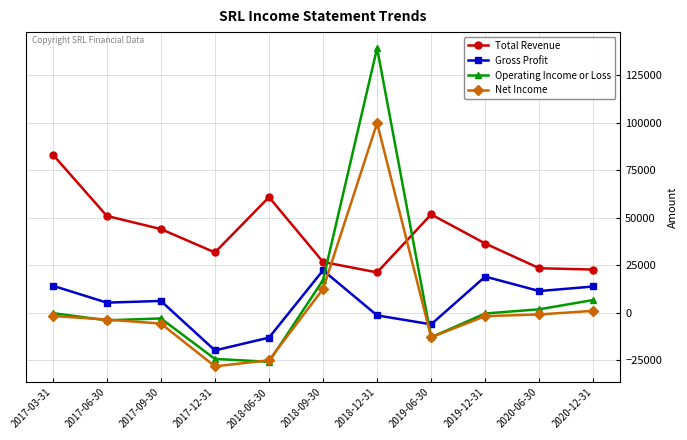

Where is the first local minimum for Total Revenue?

2017-12-31